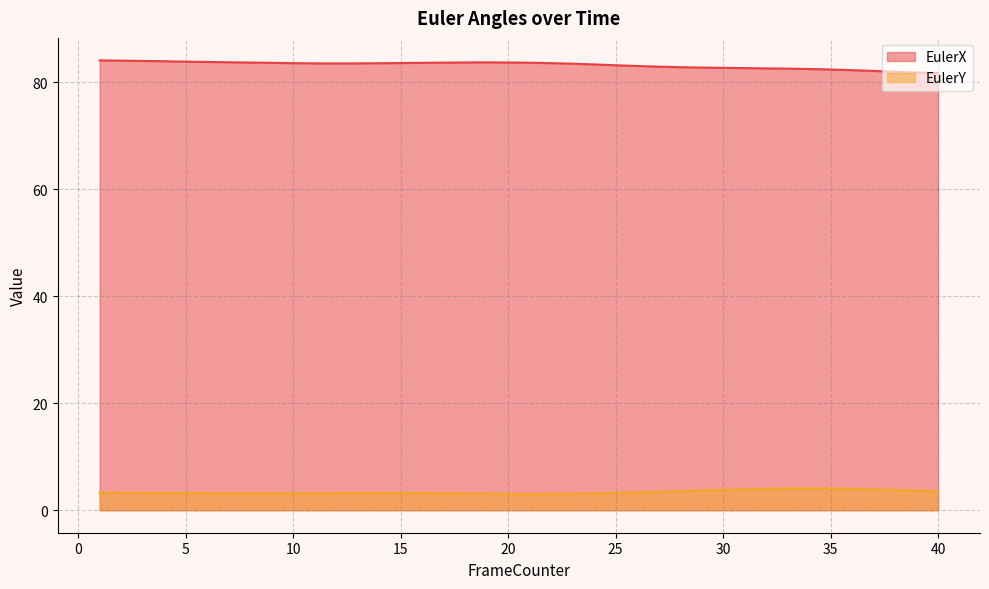

What is the difference between the EulerY values at 2 and 34?

0.8